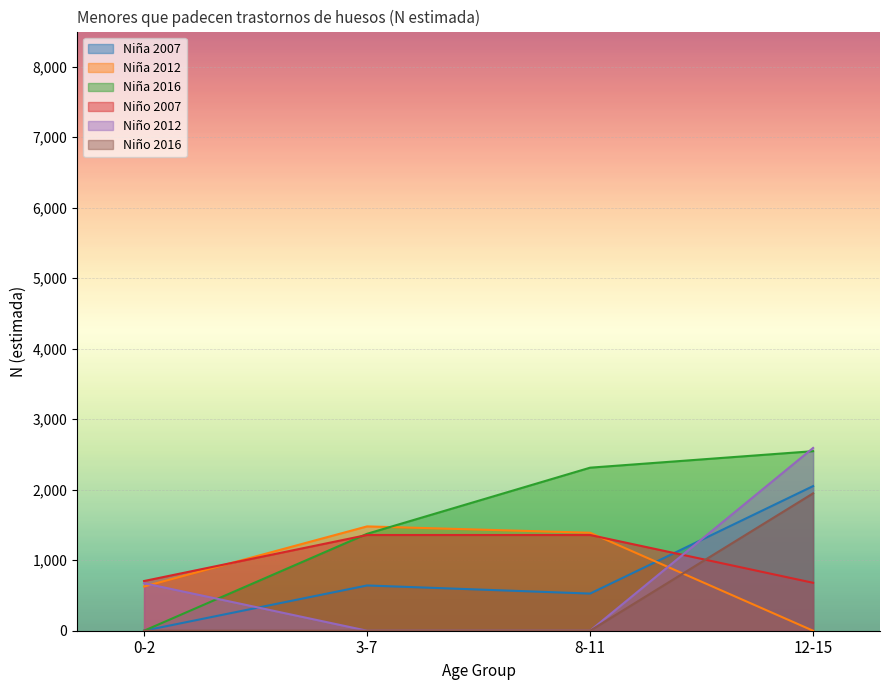

What is the label of the 1st point from the right?

12-15